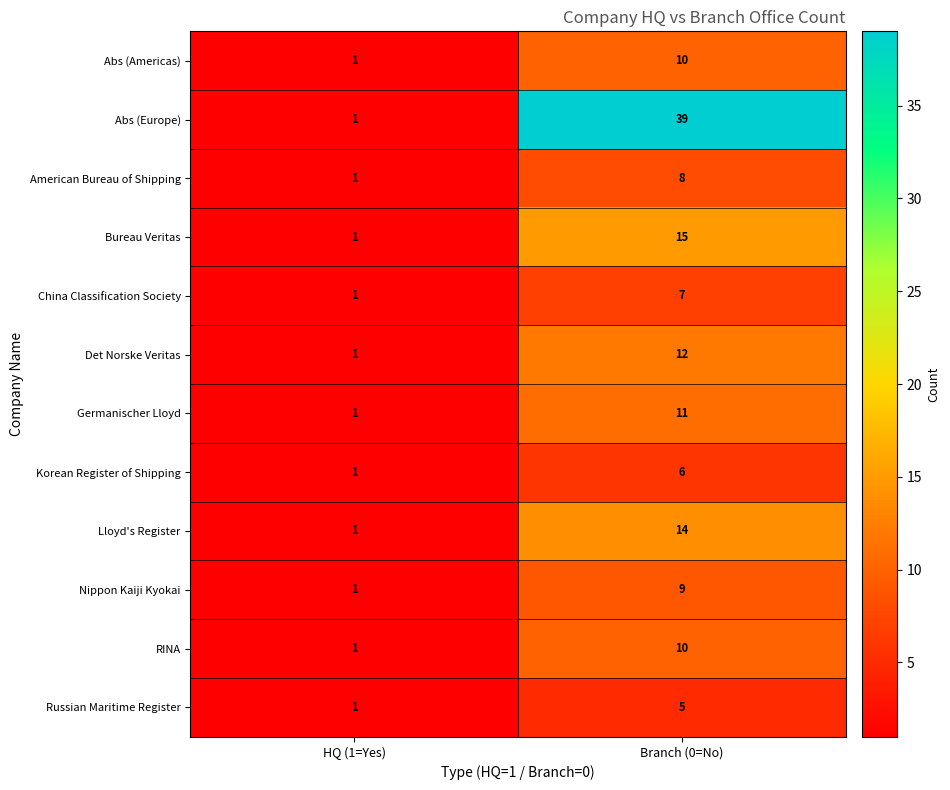

Reading right to left, list all the values displayed in this chart.

Abs (Americas): 10	1
Abs (Europe): 39	1
American Bureau of Shipping: 8	1
Bureau Veritas: 15	1
China Classification Society: 7	1
Det Norske Veritas: 12	1
Germanischer Lloyd: 11	1
Korean Register of Shipping: 6	1
Lloyd's Register: 14	1
Nippon Kaiji Kyokai: 9	1
RINA: 10	1
Russian Maritime Register: 5	1